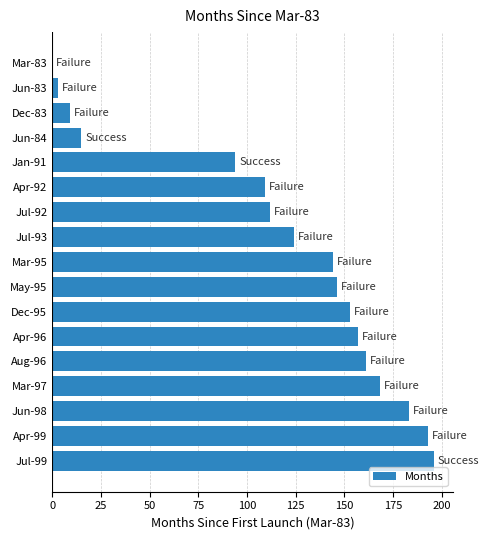

How many positive values are there?

16